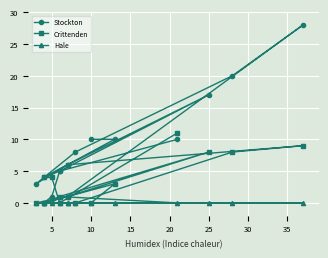

Reading left to right, list all the values displayed in this chart.

Stockton: 10	5	1	0	1	28	20	8	3	6	17	5	4	10	10
Crittenden: 11	0	4	4	6	9	8	0	0	1	8	1	0	3	0
Hale: 0	1	0	0	0	0	0	0	0	0	0	0	0	0	0